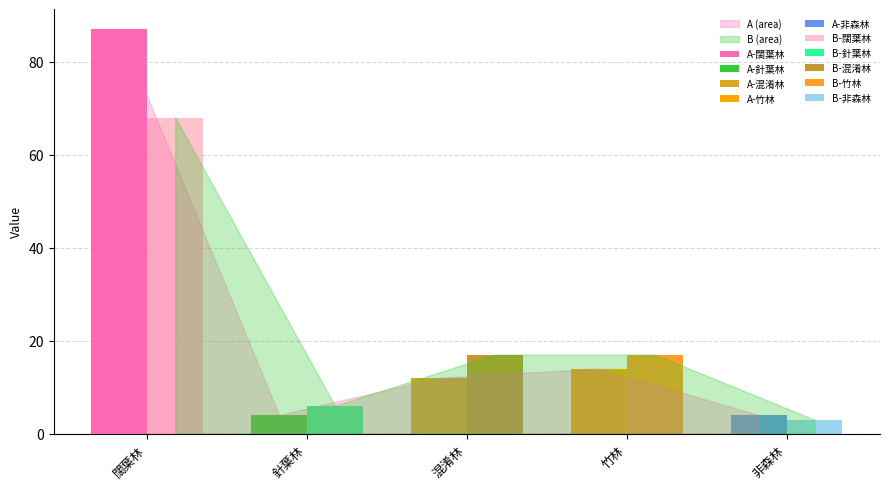

What are all the series names shown in the legend?

A, B